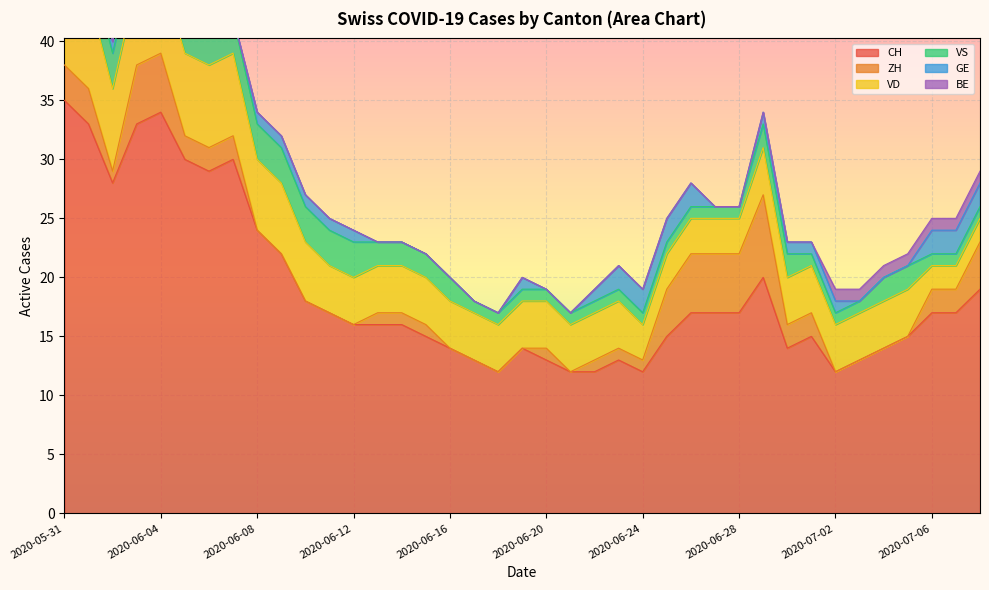

Is it true that GE equals 0 at 2020-07-04?

True